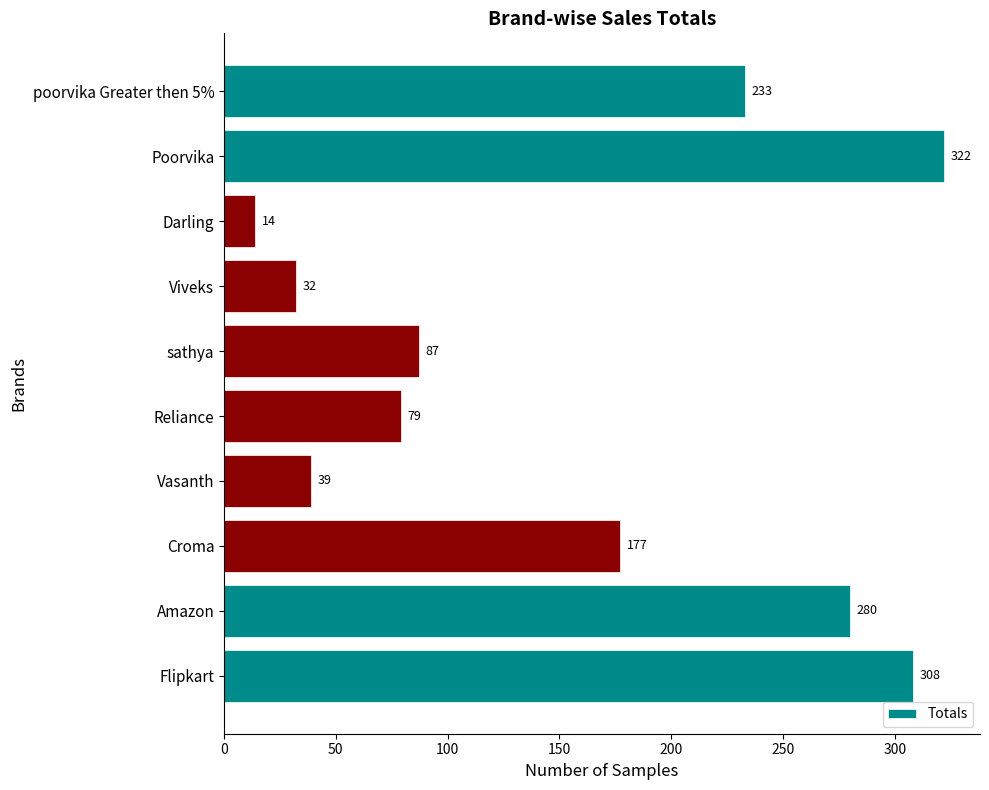

Rank the categories by value from lowest to highest.

Darling, Viveks, Vasanth, Reliance, sathya, Croma, poorvika Greater then 5%, Amazon, Flipkart, Poorvika